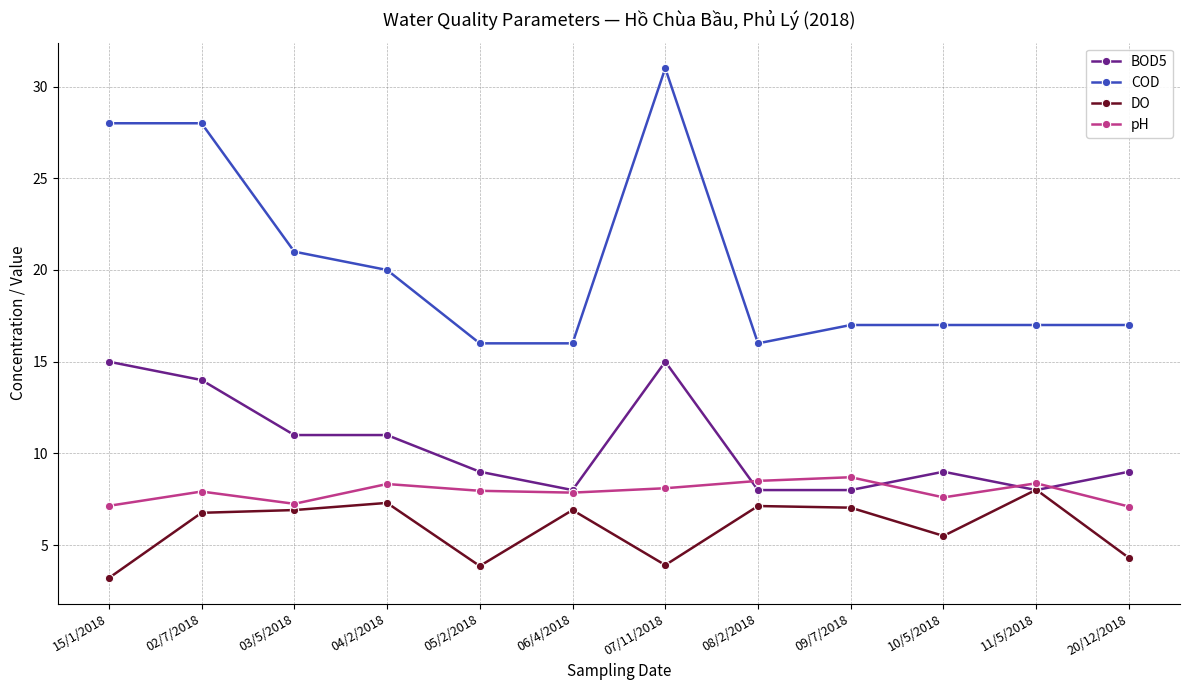

What is the difference between the maximum and second lowest values in the DO series?

4.2